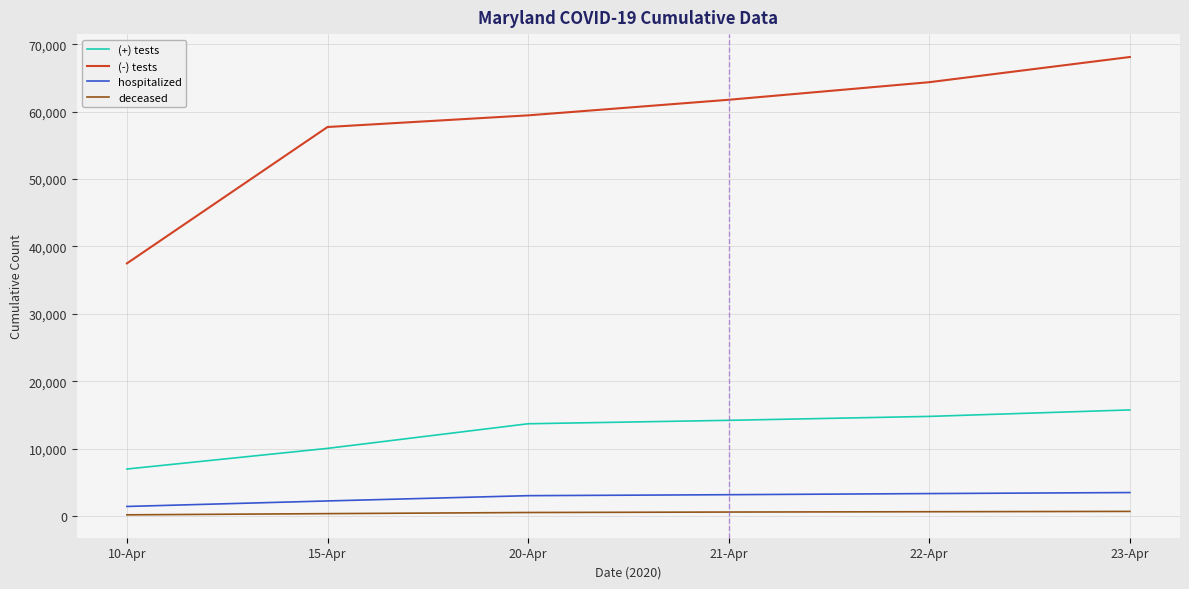

Does the chart display data point markers on the line(s)?

No